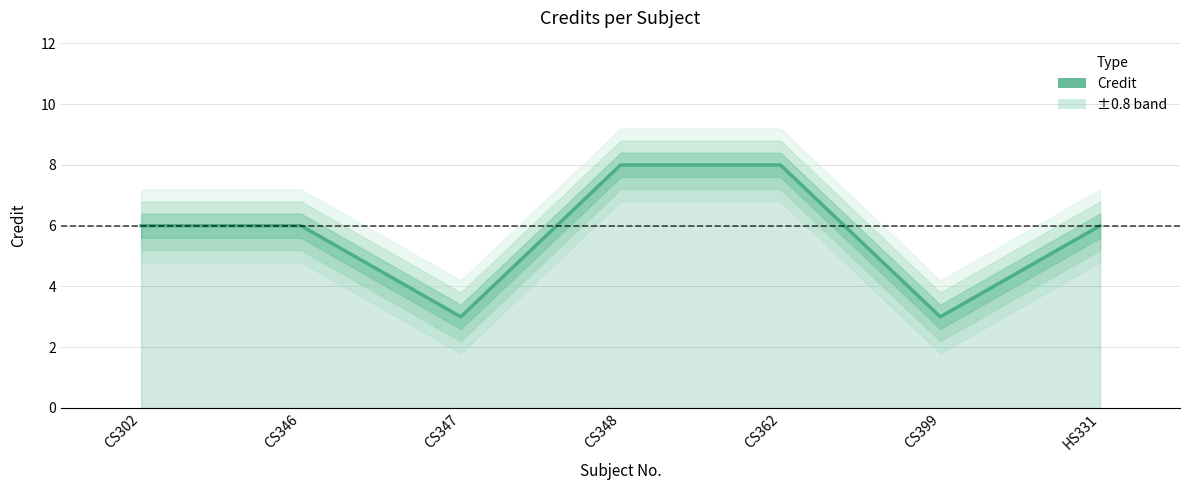

Count the values in the range 3 to 8.

7